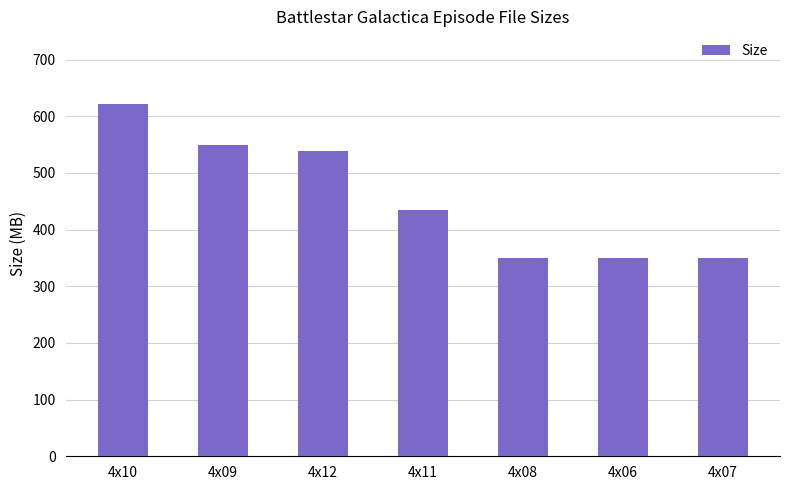

What is the difference between the maximum and minimum values?

272.0